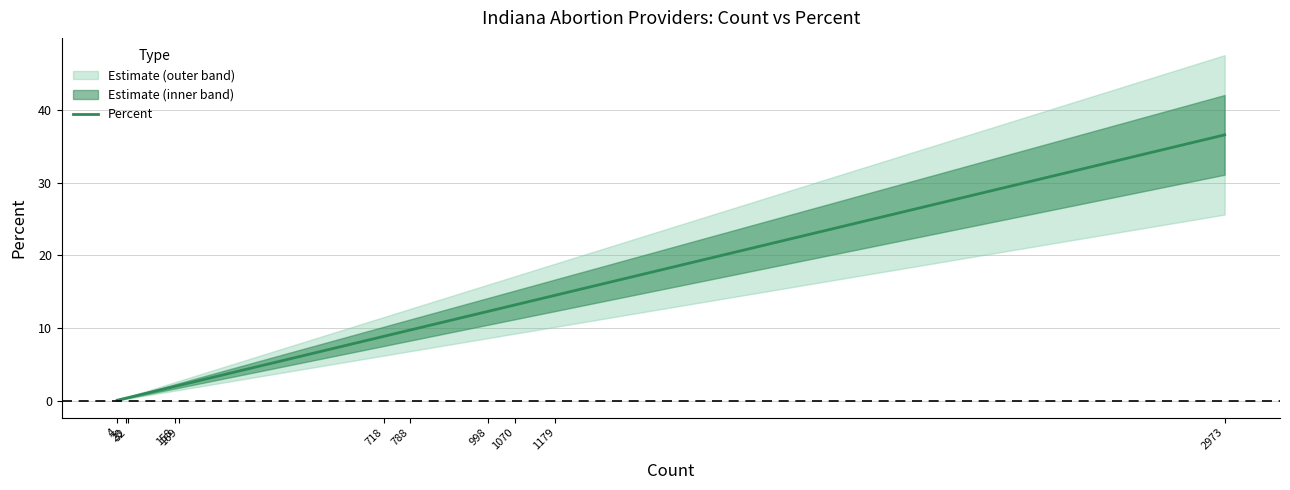

What is the value of the 7th point from the left?

9.7